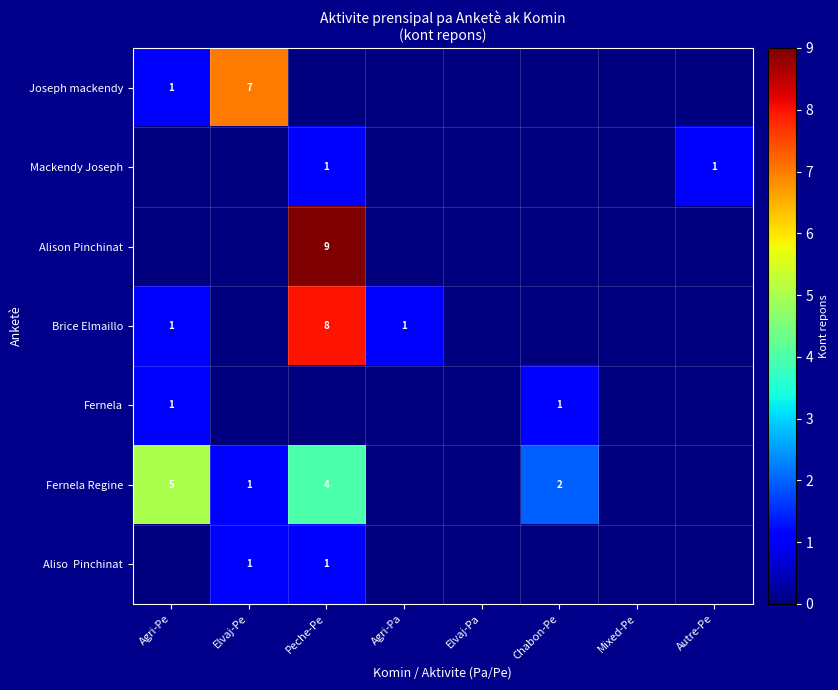

The Fernela Regine series shows 2 at Chabon-Pe. True or false?

True